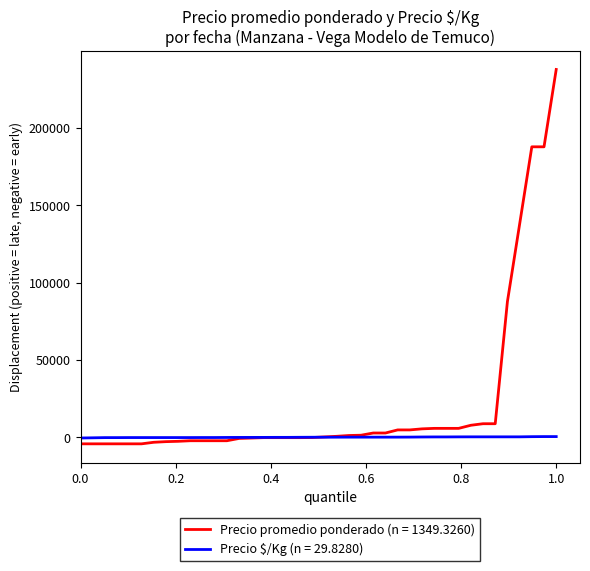

List the series in order of their peak value, highest first.

Precio promedio ponderado (n = 1349.3260), Precio $/Kg (n = 29.8280)